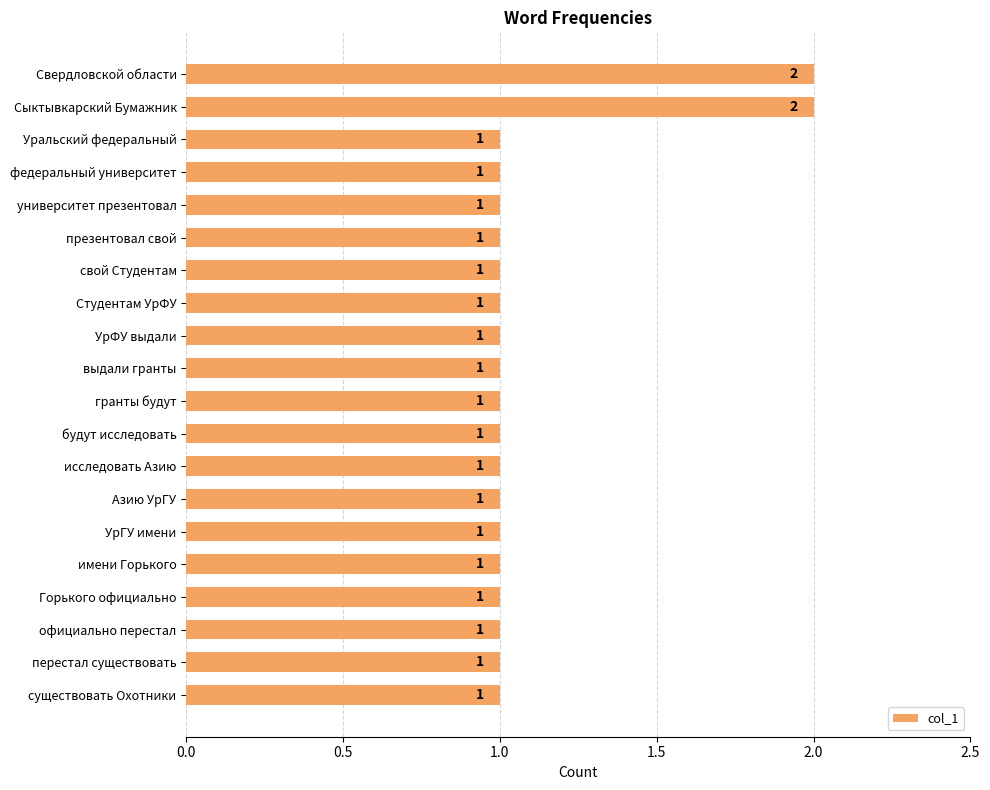

What is the sum of all values?

22